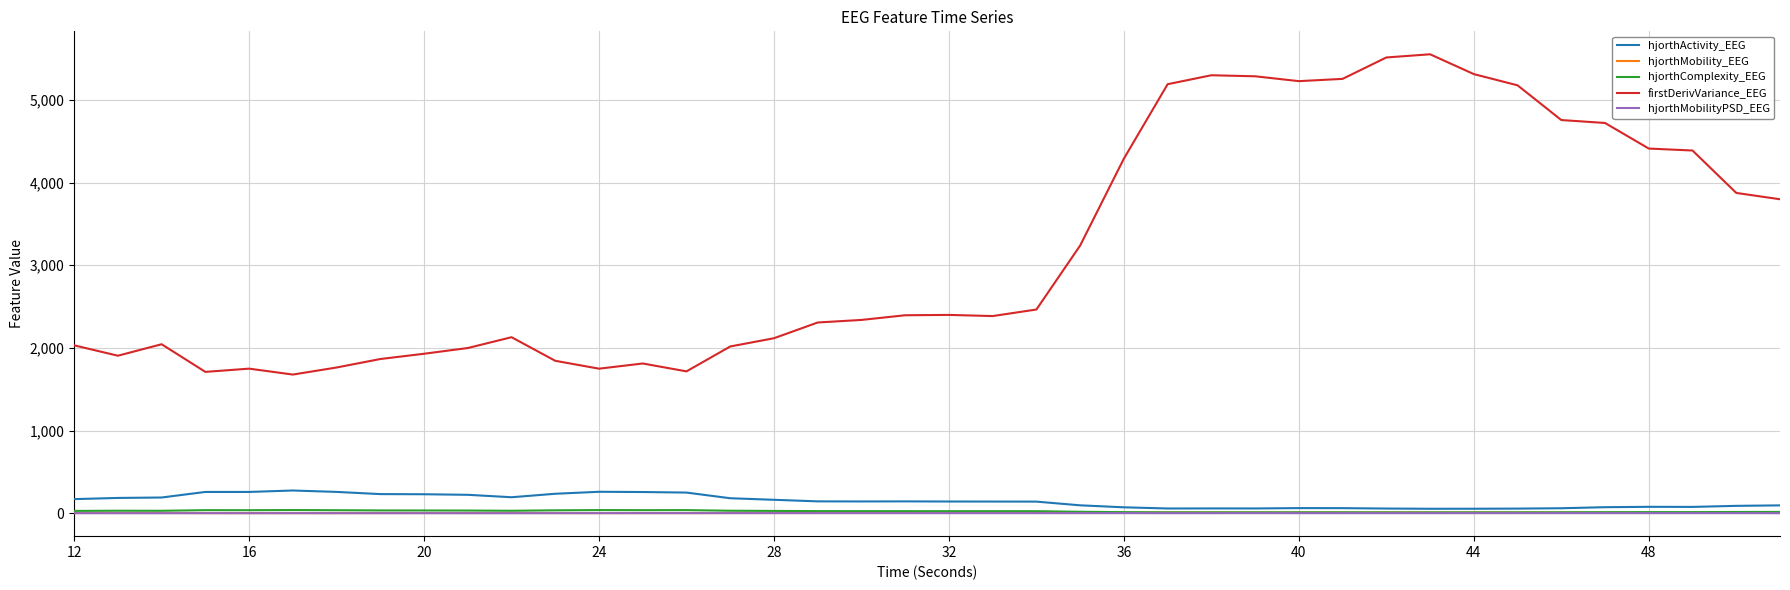

Which series has the largest range (max minus min)?

firstDerivVariance_EEG